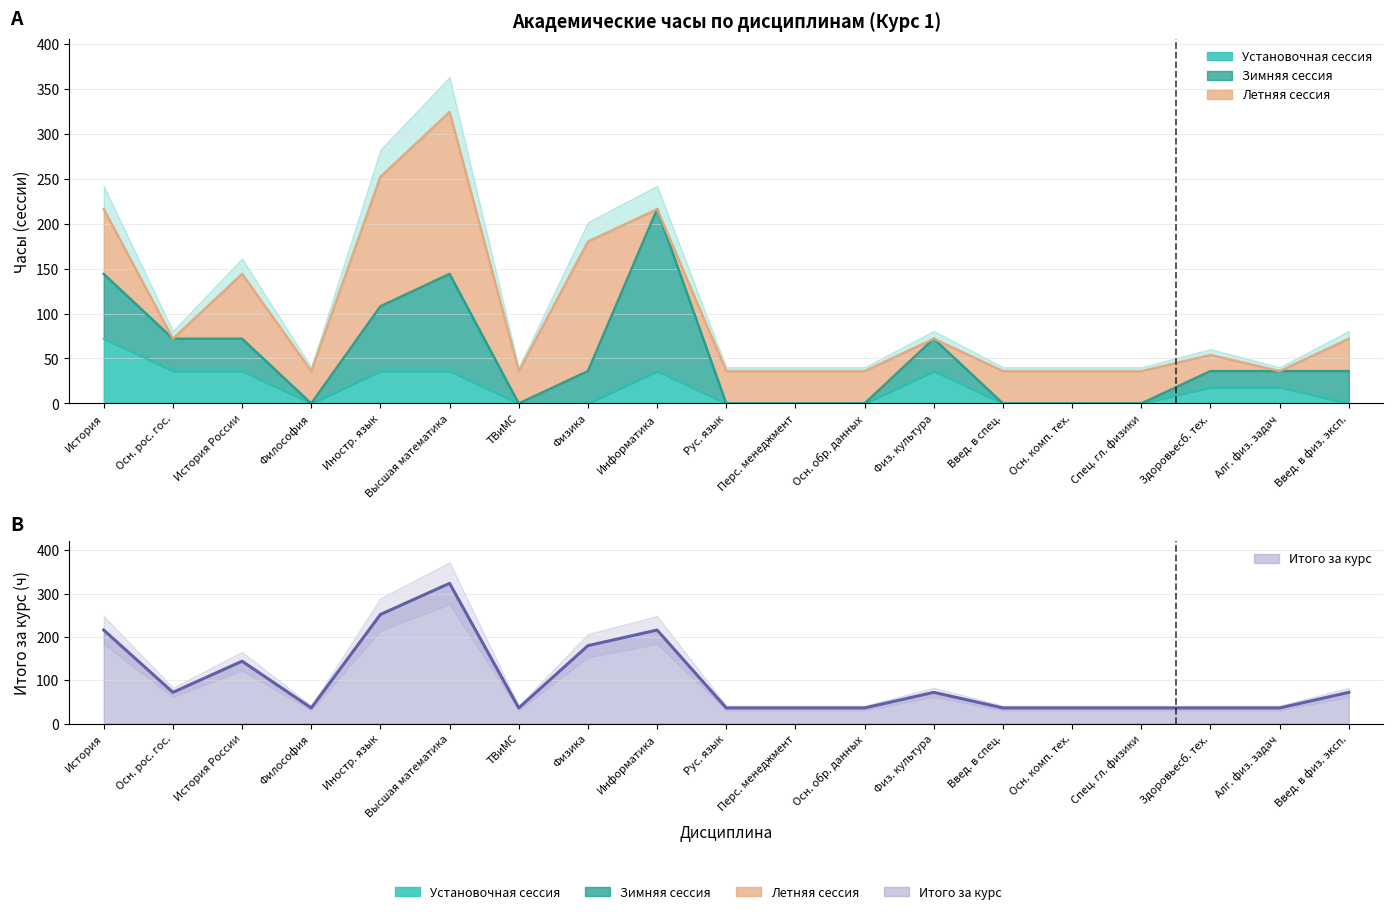

Is the value of Итого за курс at Спец. гл. физики greater than the value of Установочная сессия at Информатика?

No